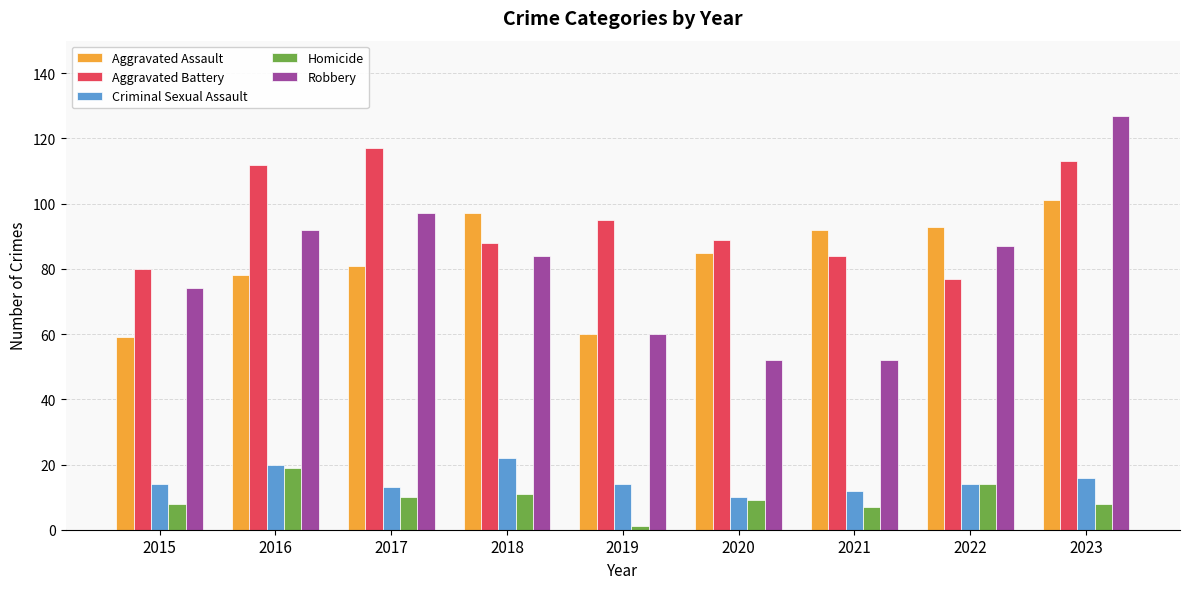

Is it true that Aggravated Assault equals 107 at 2016?

False